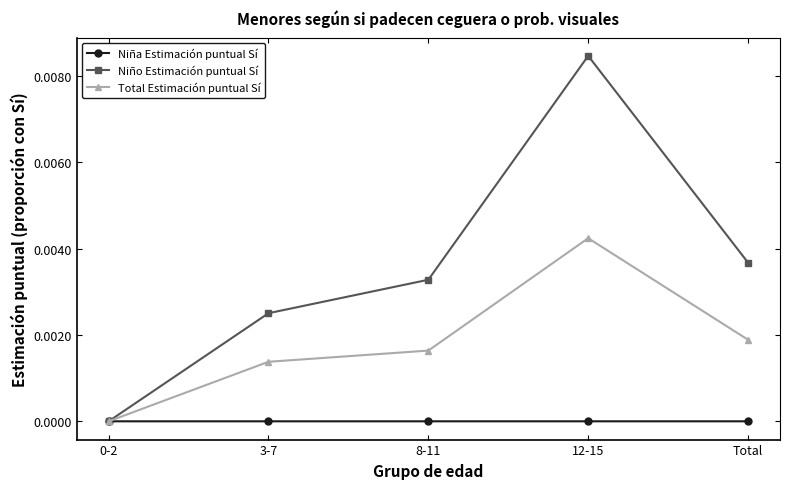

Which series has the largest range (max minus min)?

Niño Estimación puntual Sí